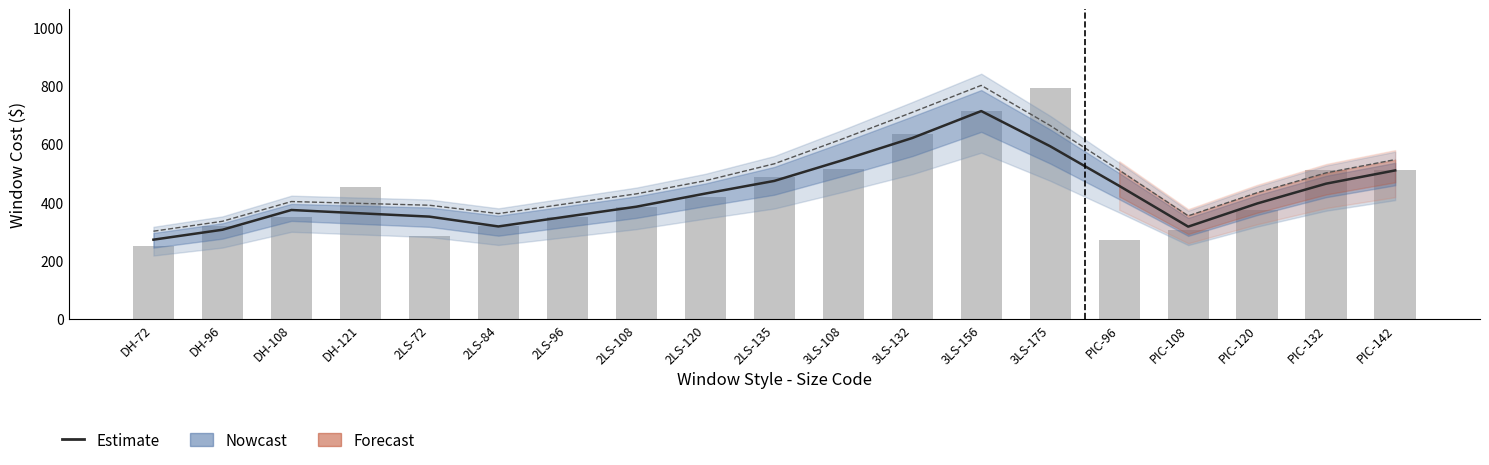

What is the label of the 14th bar from the left?

3LS-175